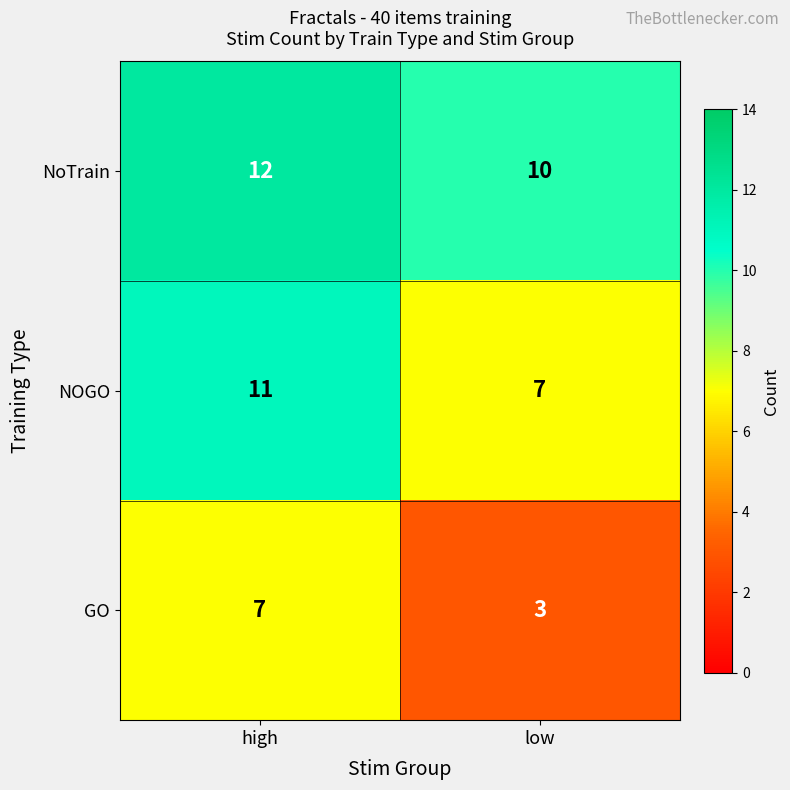

Reading left to right, list all the values displayed in this chart.

NoTrain: high=12	low=10
NOGO: high=11	low=7
GO: high=7	low=3